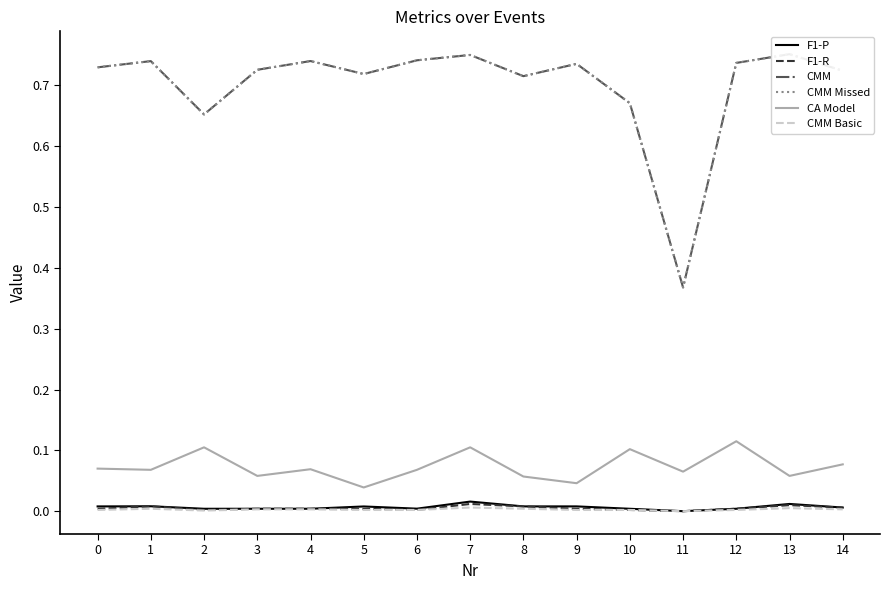

At 4, list the series in order from smallest to largest.

CMM Basic, F1-P, F1-R, CA Model, CMM, CMM Missed